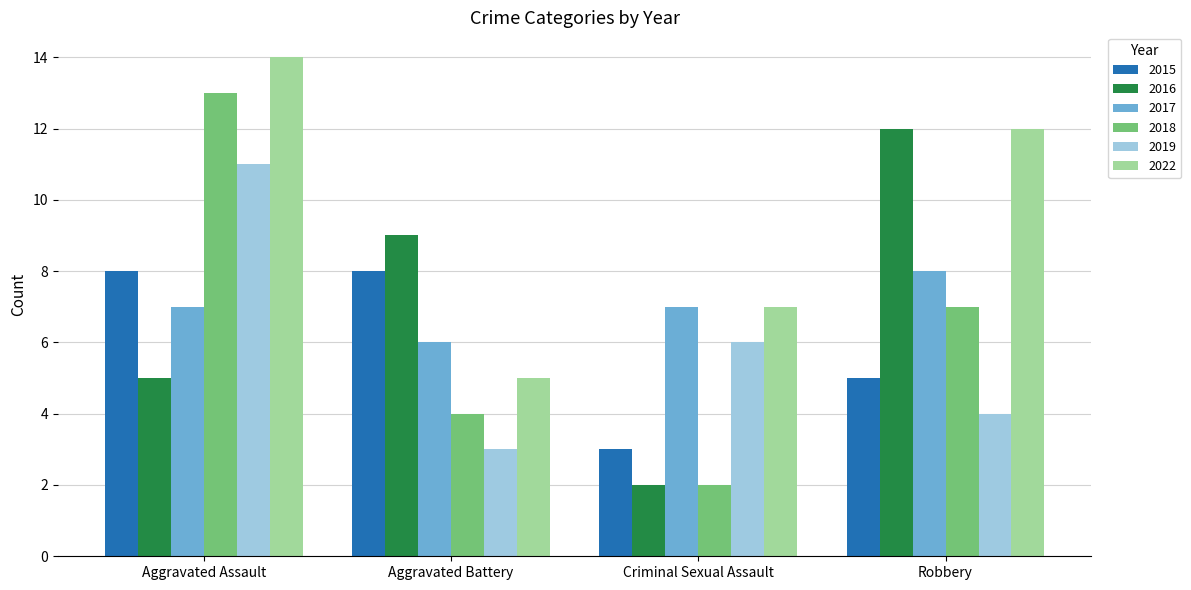

Which series has the largest total across all categories?

2022